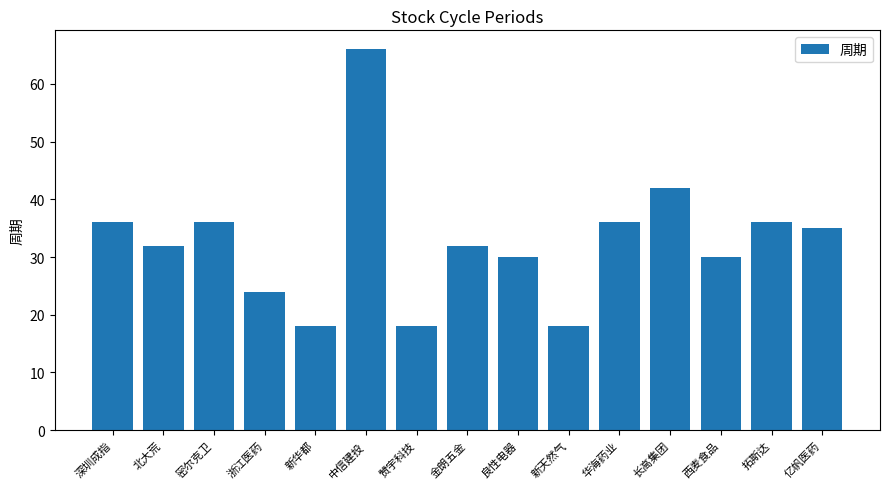

Which label corresponds to the largest value in the chart?

中信建投